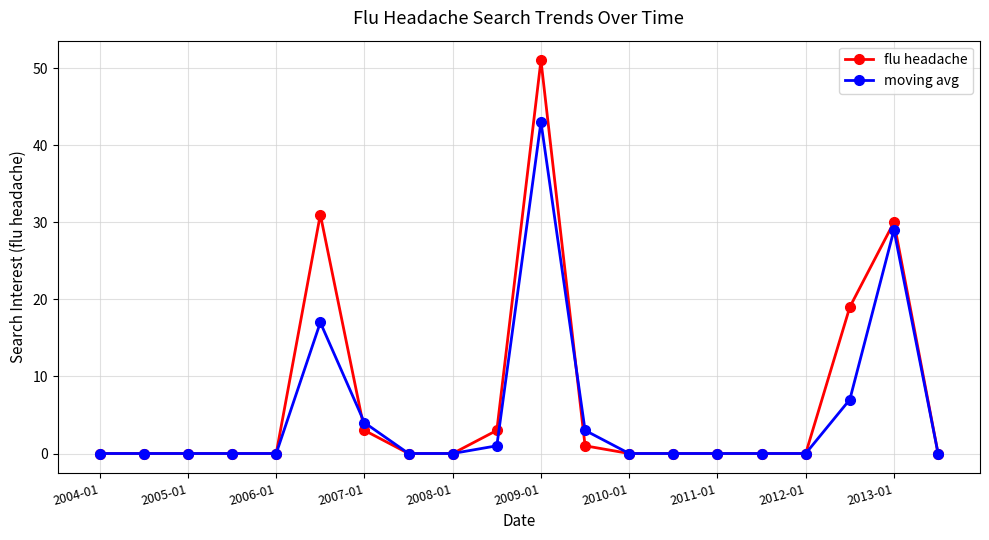

Is this an area chart (filled region under the line)?

No